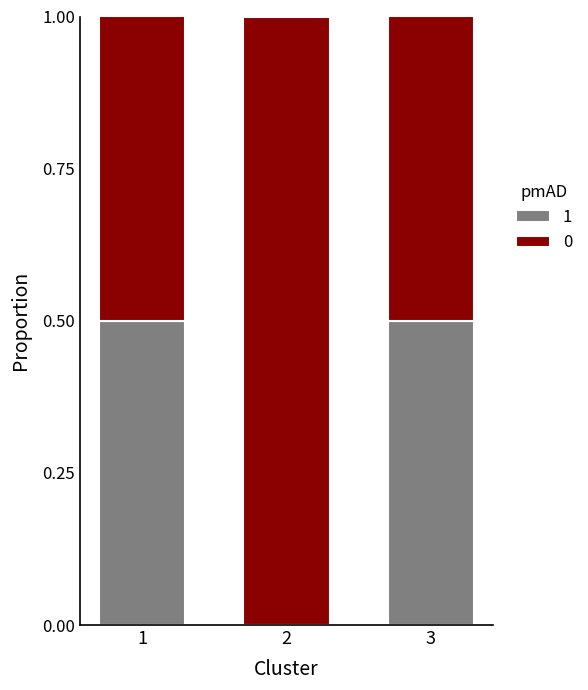

What is the sum of the 1 values at 2 and 3?

0.5